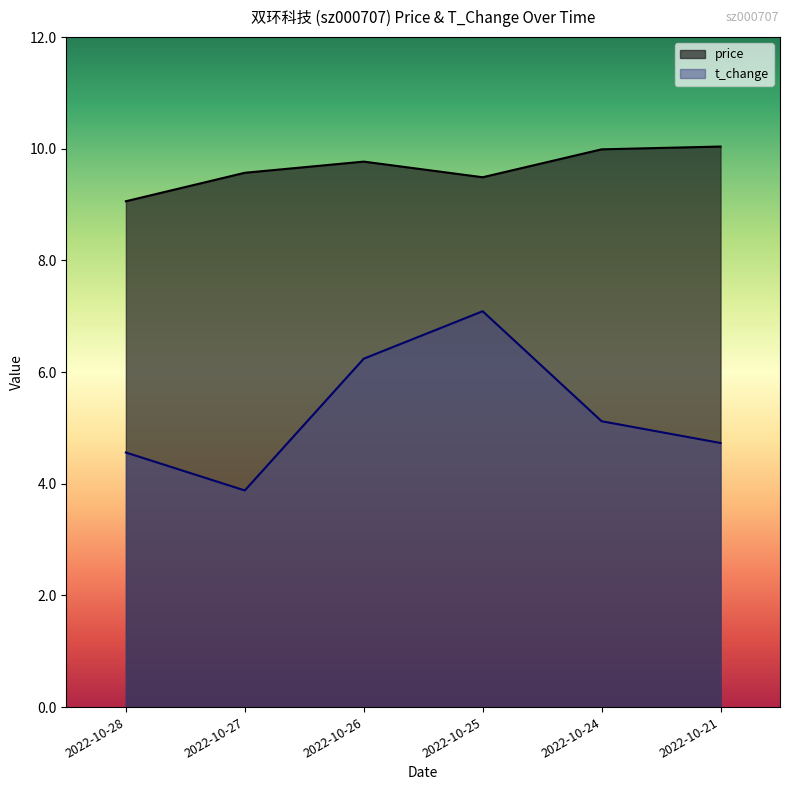

What is the difference between the maximum and minimum values in the t_change series?

3.2